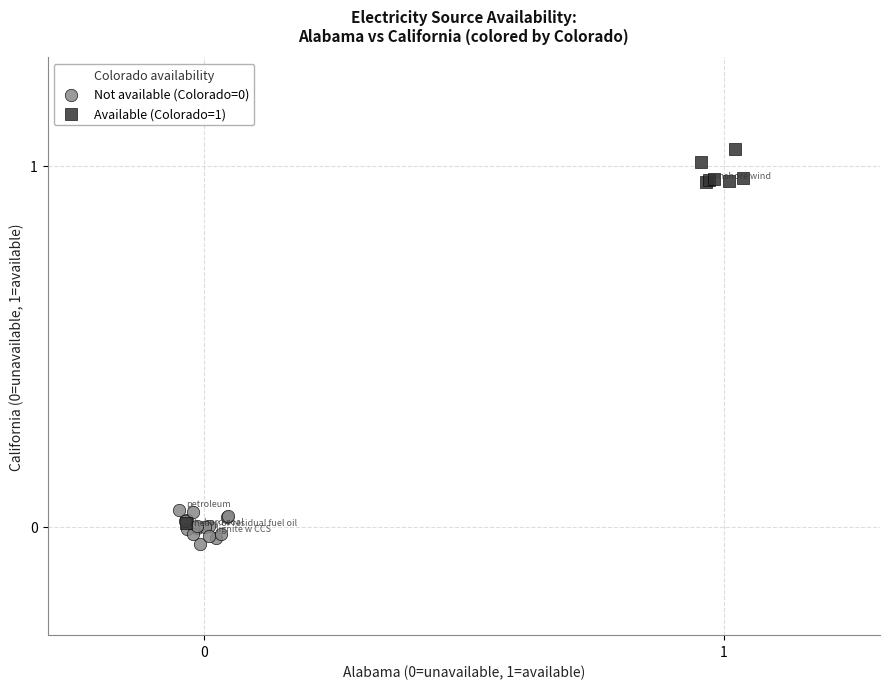

Which series reaches the maximum Y coordinate?

Available (Colorado=1)